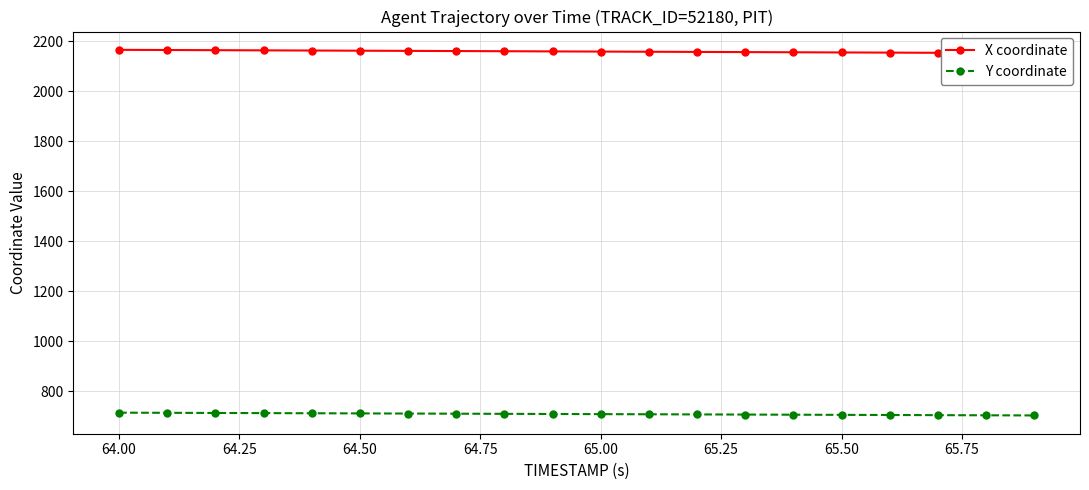

The value of Y coordinate at 64.00 is 714.0. True or false?

True